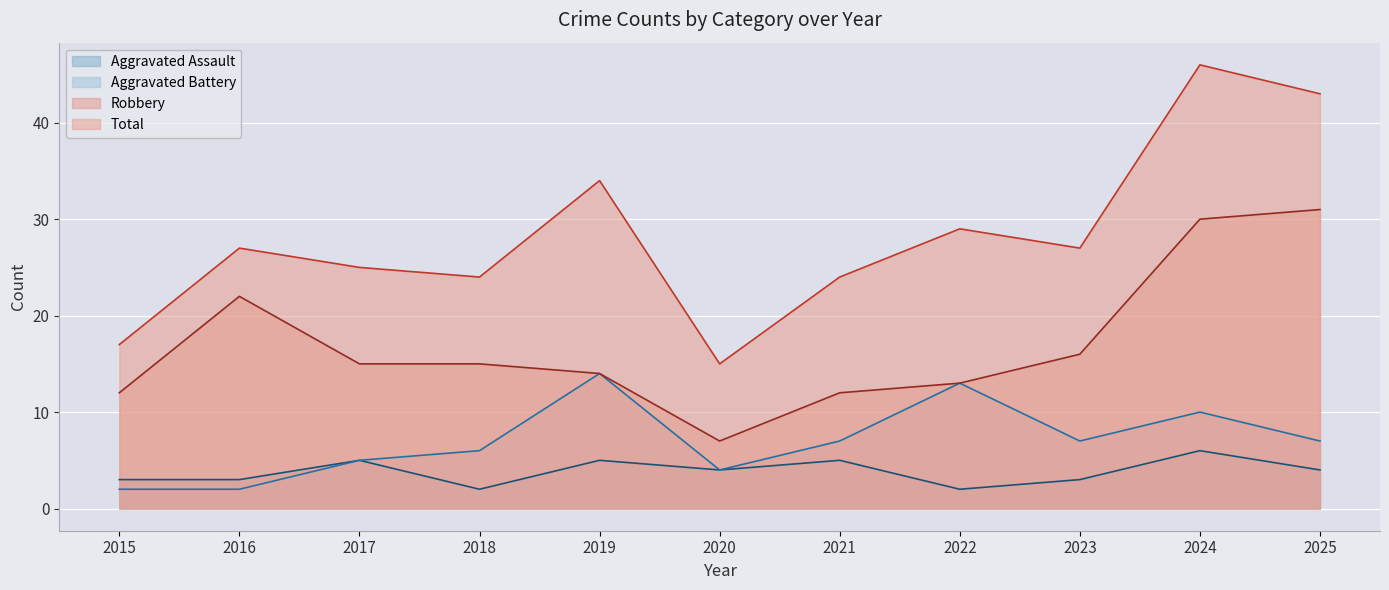

List the series in order of their peak value, lowest first.

Aggravated Assault, Aggravated Battery, Robbery, Total